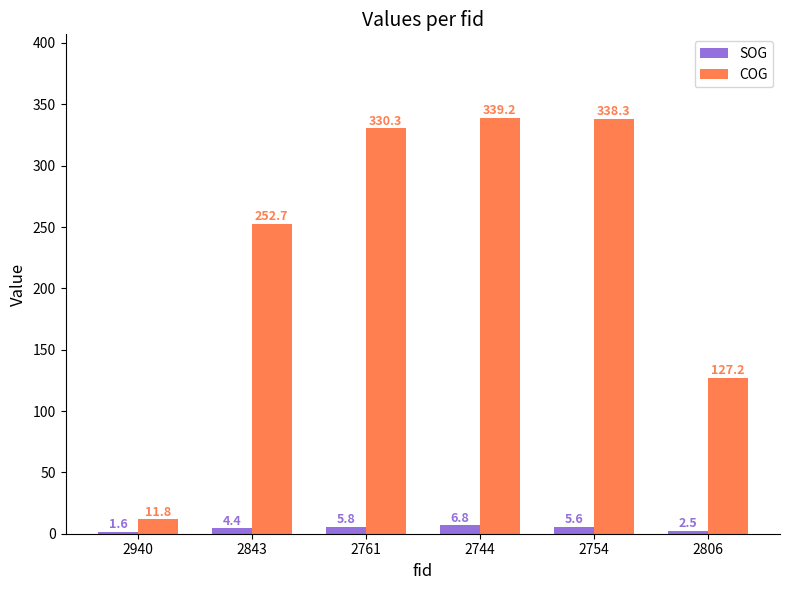

Reading left to right, list all the values displayed in this chart.

SOG: 2940=1.6	2843=4.4	2761=5.8	2744=6.8	2754=5.6	2806=2.5
COG: 2940=11.8	2843=252.7	2761=330.3	2744=339.2	2754=338.3	2806=127.2